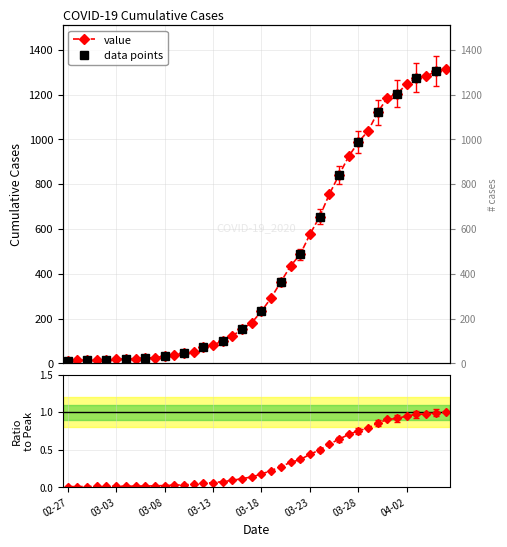

True or false: the data shows 21 at 2020-03-04.

True